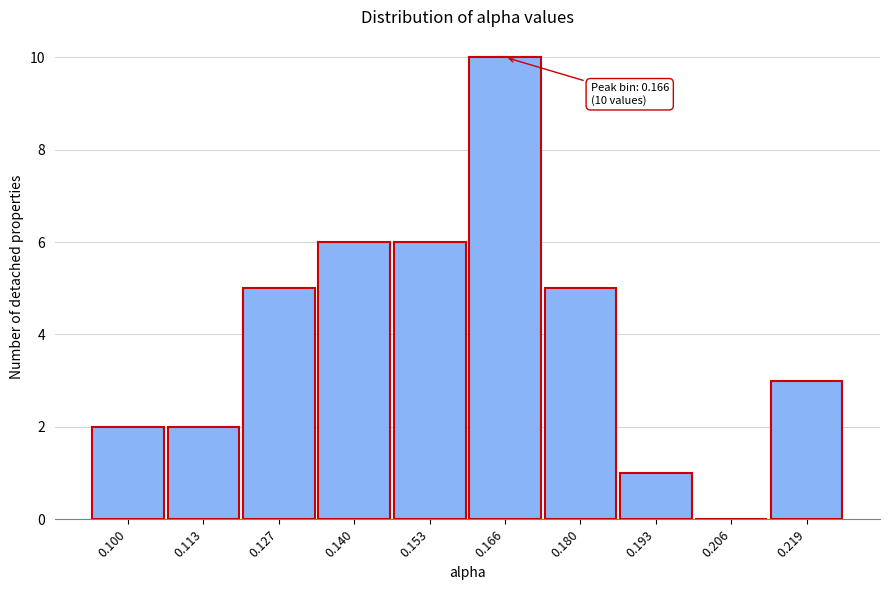

Over which range of the x-axis is the bar tallest?

0.160 to 0.172